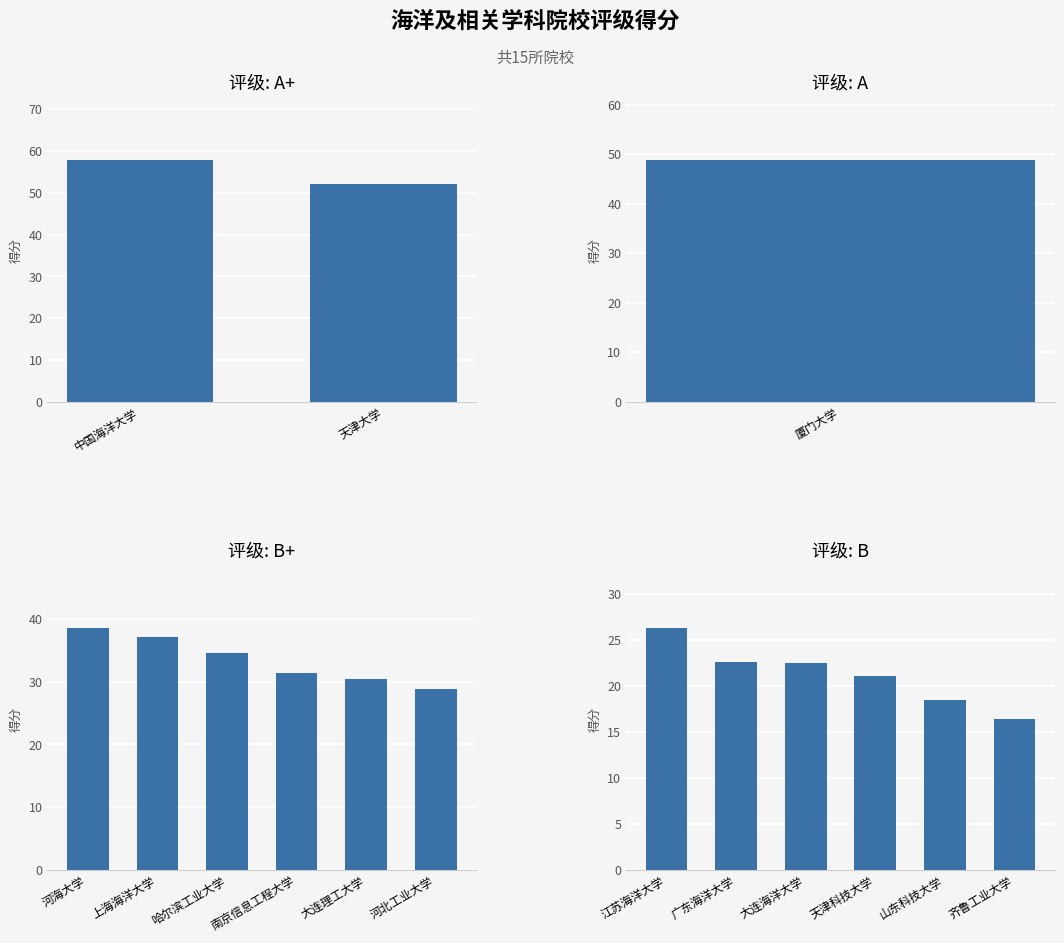

Reading left to right, transcribe all the data shown in this chart.

57.8	52.2	48.8	38.5	37.1	34.6	31.4	30.4	28.8	26.3	22.6	22.5	21.1	18.5	16.4